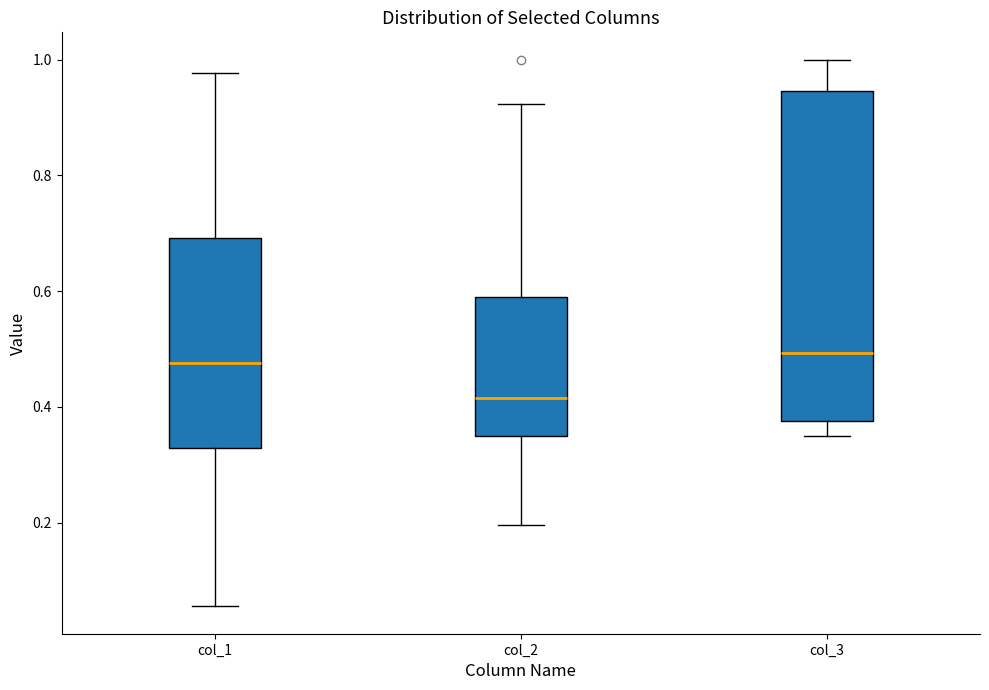

Reading left to right, transcribe this box plot: for each box, give where its median line is, the range the box spans, and where its two whiskers end, as read against the y-axis. The values are not printed on the chart, so give them approximately, as read against the axis.

col_1: median 0.48, box 0.32 to 0.70, whiskers 0.06 to 0.98
col_2: median 0.42, box 0.34 to 0.60, whiskers 0.20 to 0.92
col_3: median 0.50, box 0.38 to 0.94, whiskers 0.34 to 1.00